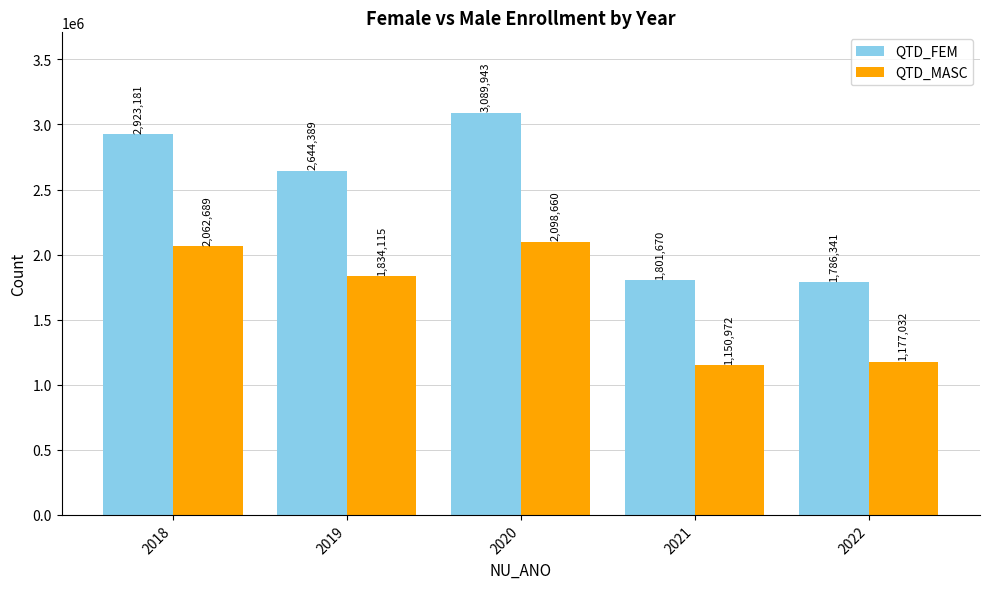

List the labels in order of QTD_MASC value, largest first.

2020, 2018, 2019, 2022, 2021